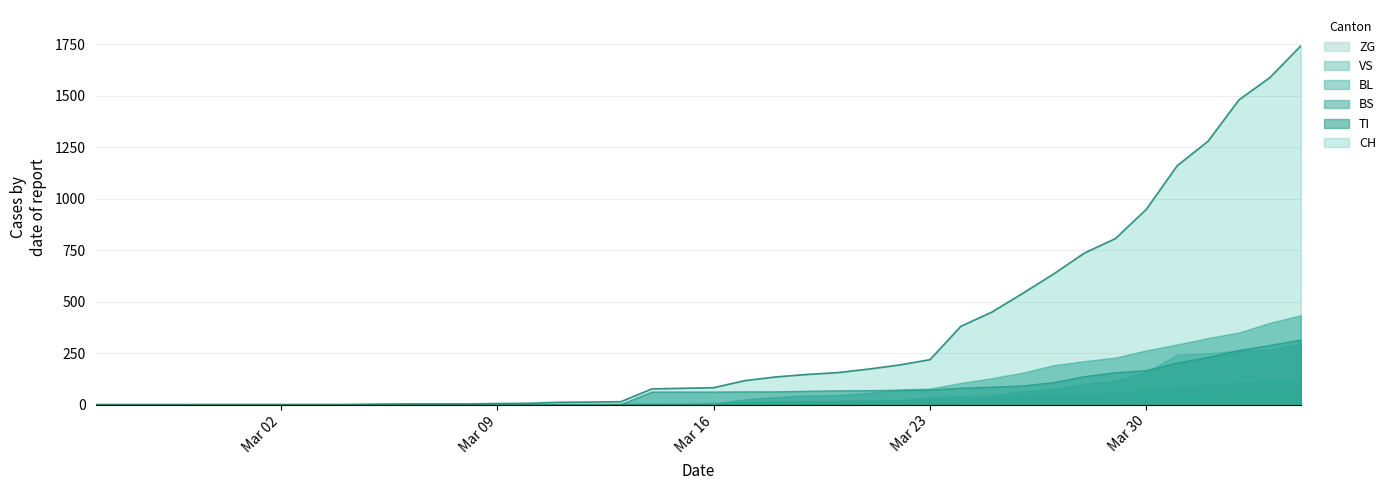

How many times do BS and VS cross each other?

3